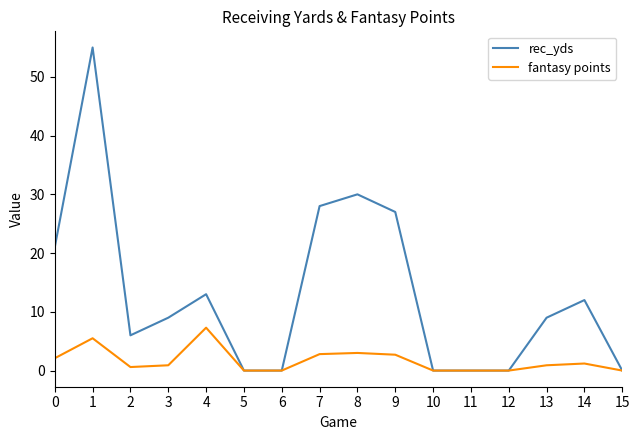

Which series has the largest range (max minus min)?

rec_yds